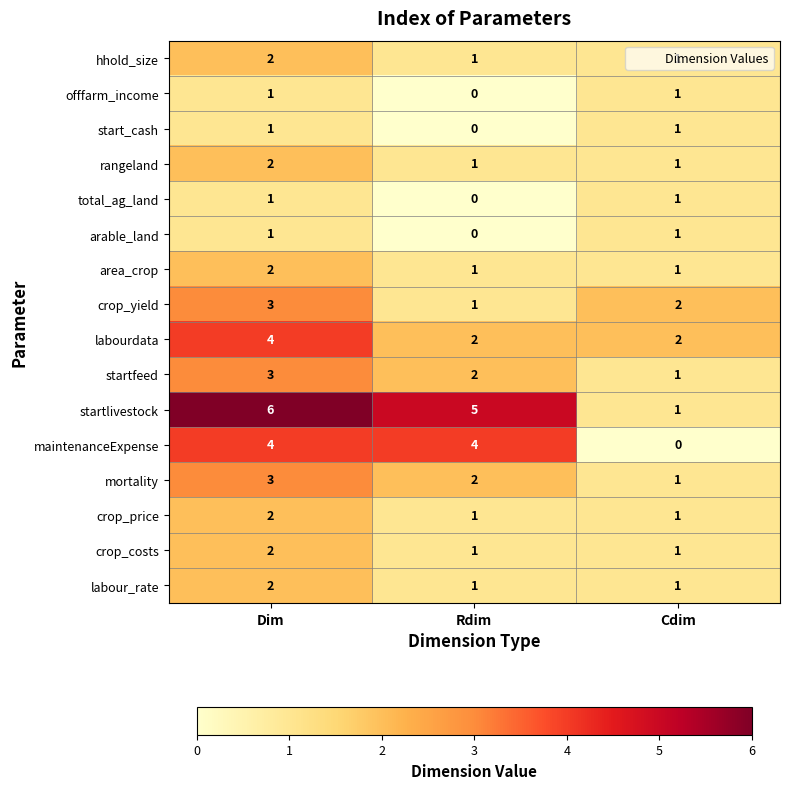

The maintenanceExpense series shows 6 at Dim. True or false?

False